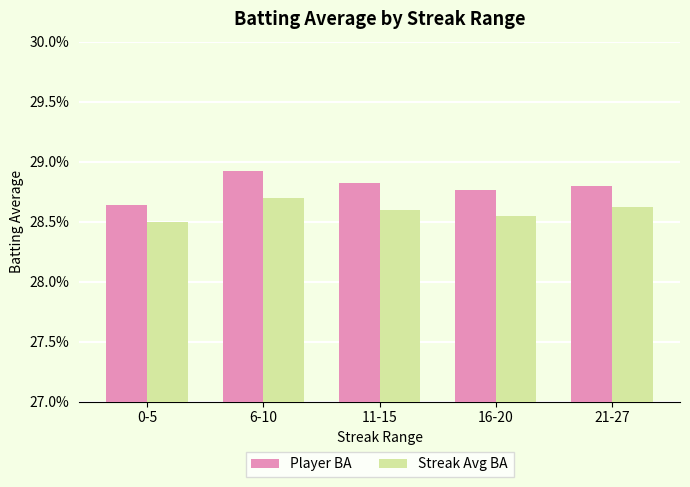

What position from the left is 21-27?

5